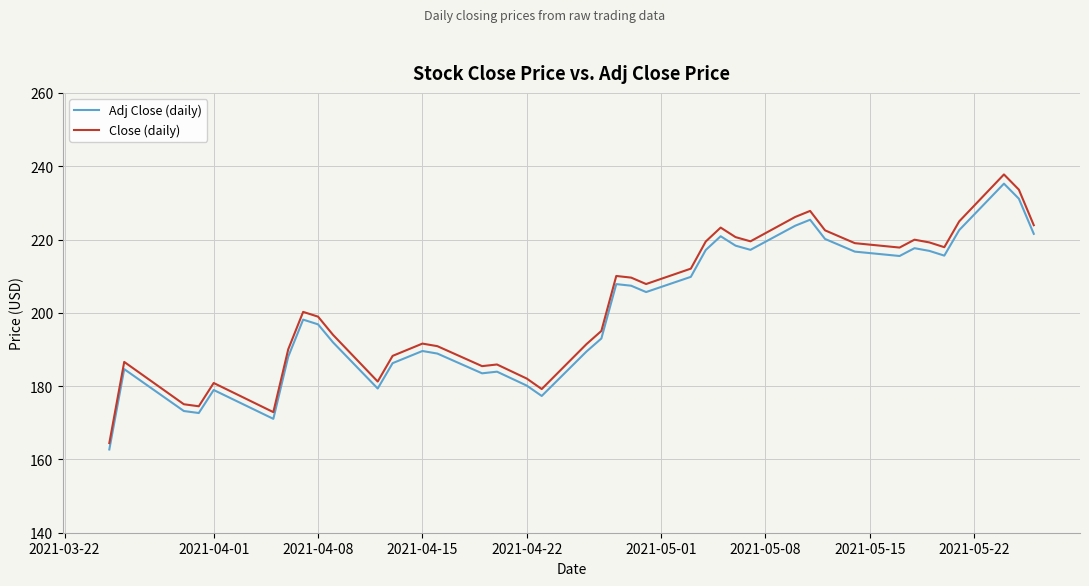

What is the maximum value shown in the chart?

237.8